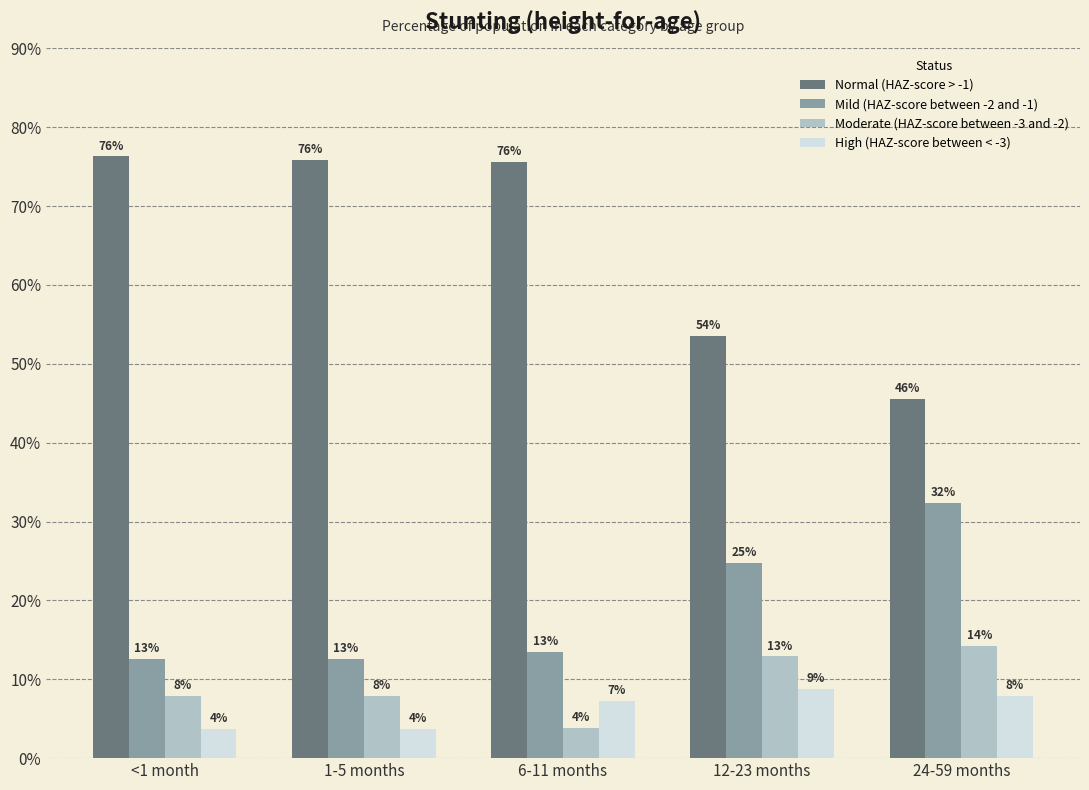

At how many categories does at least one series exceed 17?

5